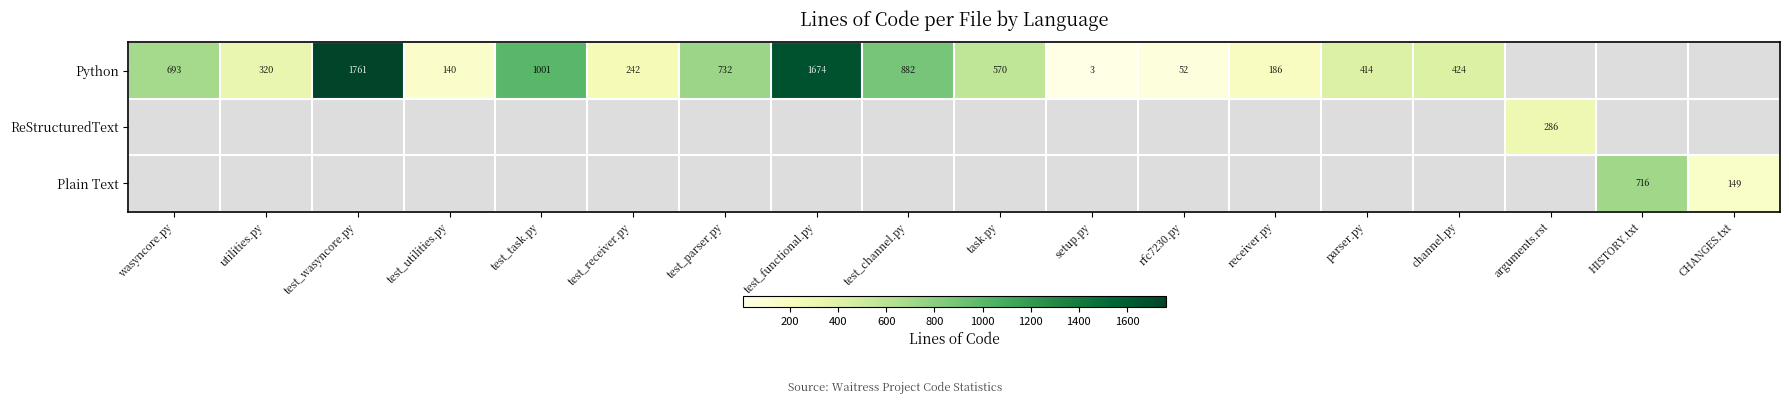

The value of Python at setup.py is 3.0. True or false?

True